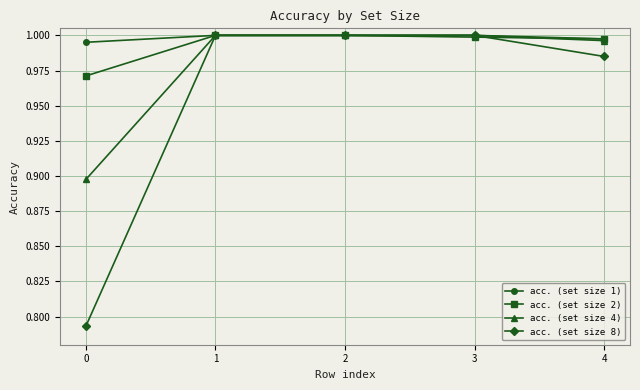

At how many categories does at least one series exceed 0?

5